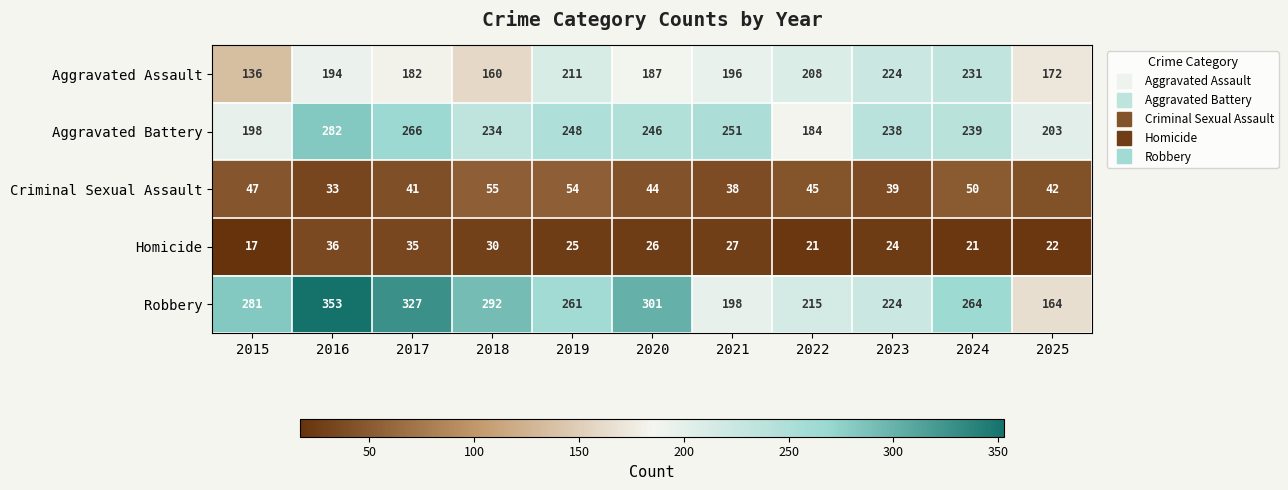

Between 2023 and 2025, which series saw the biggest shift?

Robbery